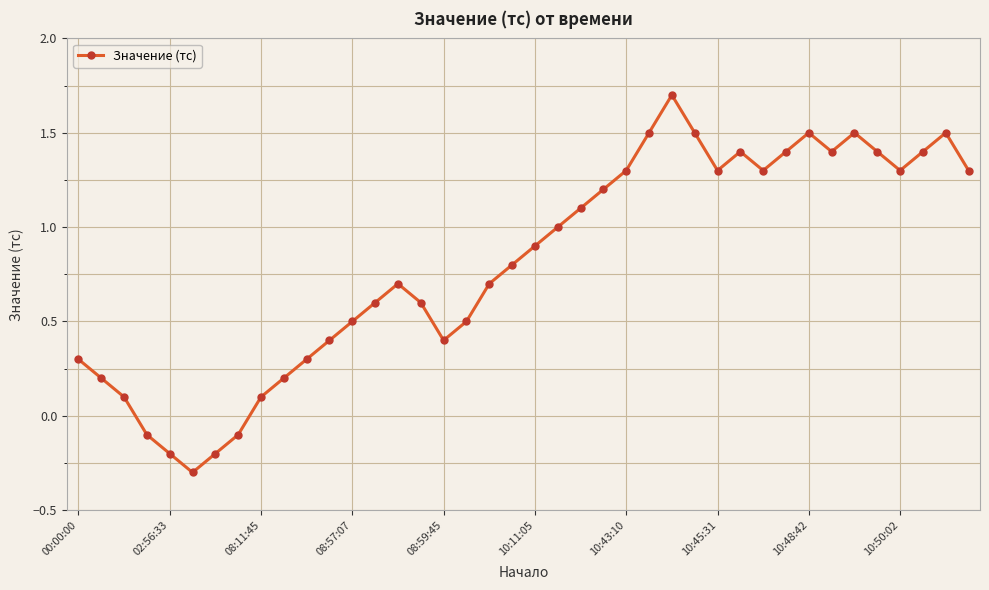

What is the sum of all values?

32.4